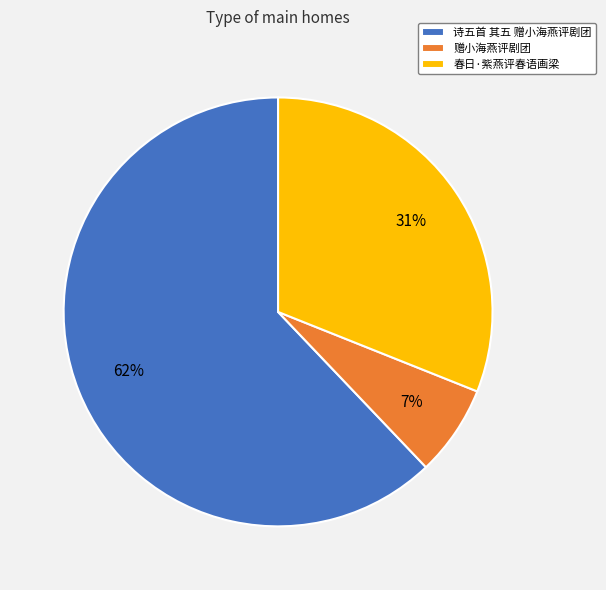

Combined, do 诗五首 其五 赠小海燕评剧团 and 春日·紫燕评春语画梁 account for over 50%?

Yes